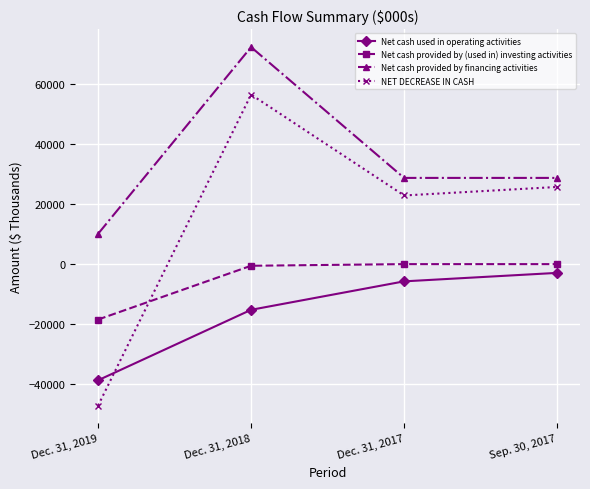

Which series has the largest range (max minus min)?

NET DECREASE IN CASH